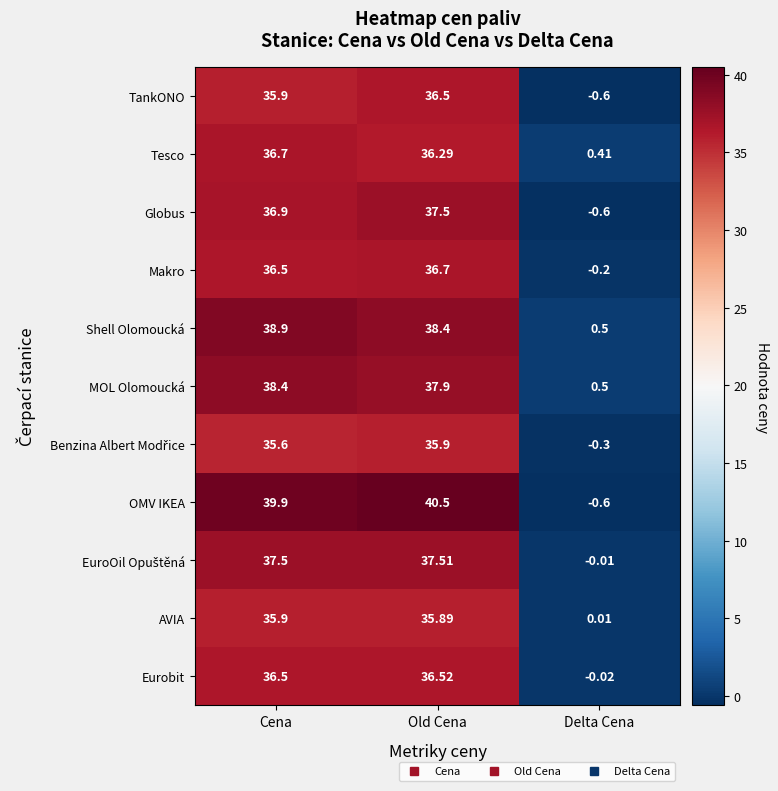

Which category has the lowest value across all series?

Delta Cena